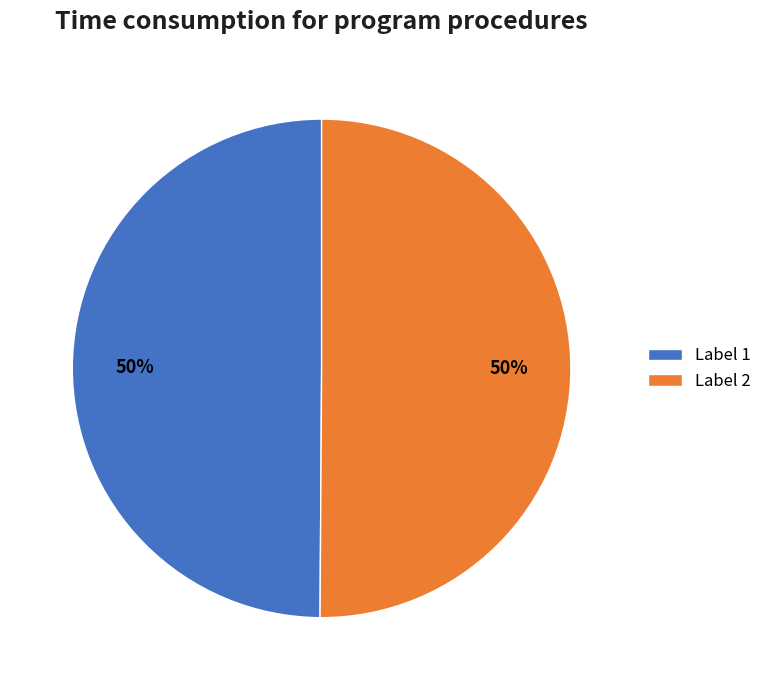

Do Label 2 and Label 1 together represent more than half of the pie?

Yes